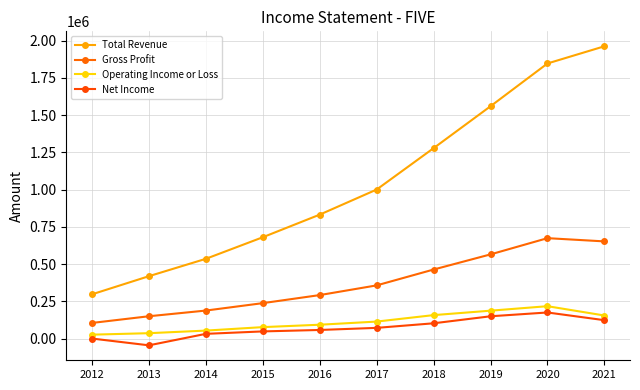

Reading left to right, transcribe all the data shown in this chart.

Total Revenue: 2012=297100	2013=418800	2014=535400	2015=680200	2016=832000	2017=1000400	2018=1278200	2019=1559600	2020=1846700	2021=1962100
Gross Profit: 2012=104900	2013=149800	2014=188000	2015=237800	2016=291900	2017=357000	2018=463400	2019=565100	2020=674000	2021=652300
Operating Income or Loss: 2012=26200	2013=36100	2014=53500	2015=76800	2016=92900	2017=114000	2018=157400	2019=187200	2020=217300	2021=154800
Net Income: 2012=100	2013=-45400	2014=31700	2015=48000	2016=57700	2017=71800	2018=102500	2019=149600	2020=175100	2021=123400